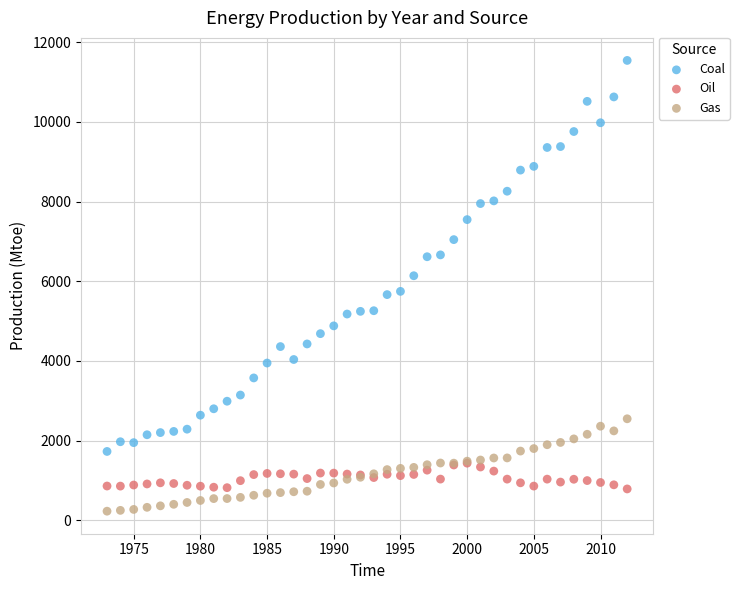

What are all the series names shown in the legend?

Coal, Oil, Gas